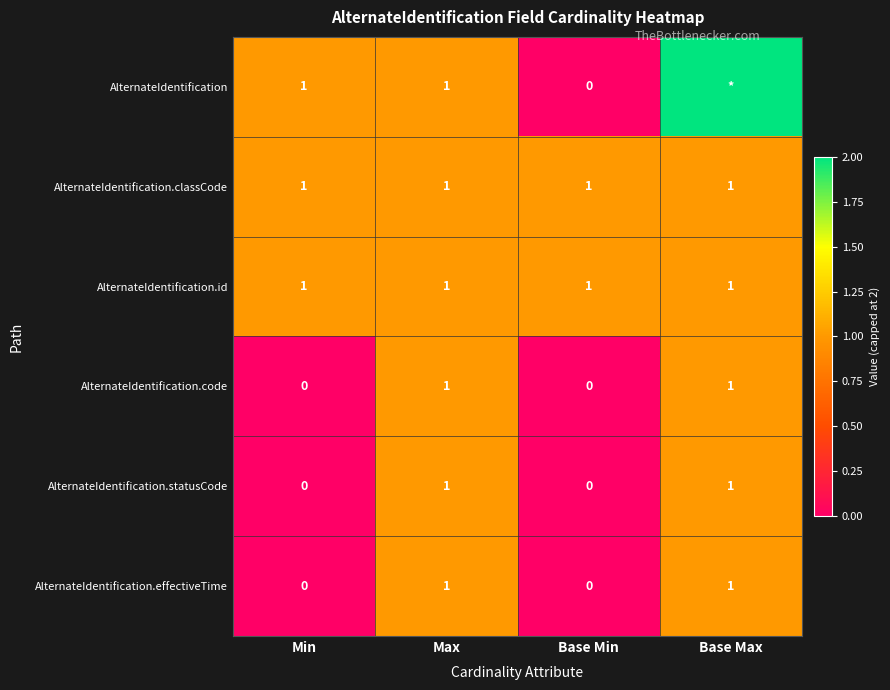

How many AlternateIdentification.statusCode values are between 0 and 1?

4